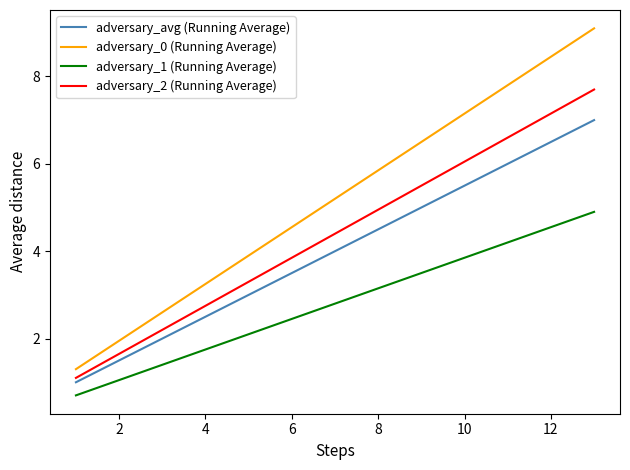

Which series has the largest total across all categories?

adversary_0 (Running Average)